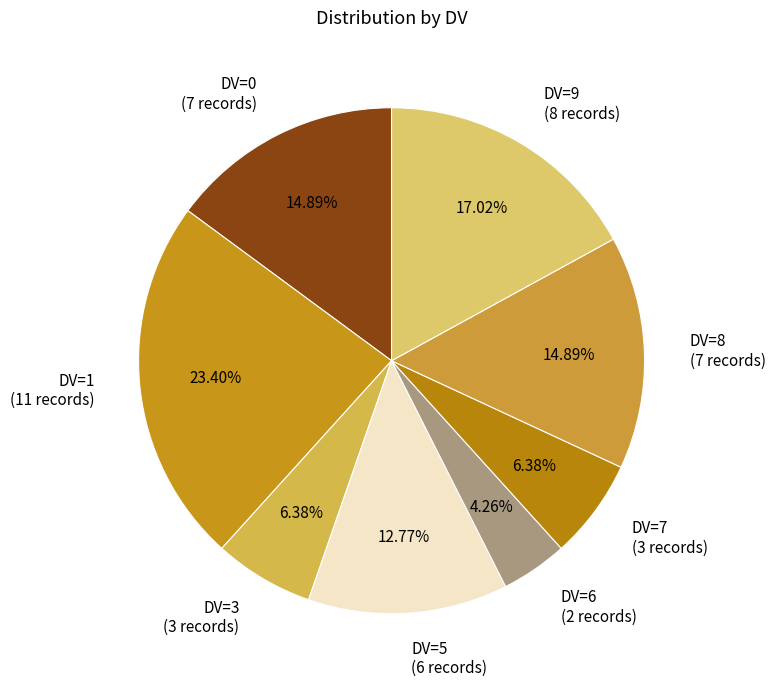

How many slices are in this pie chart?

8